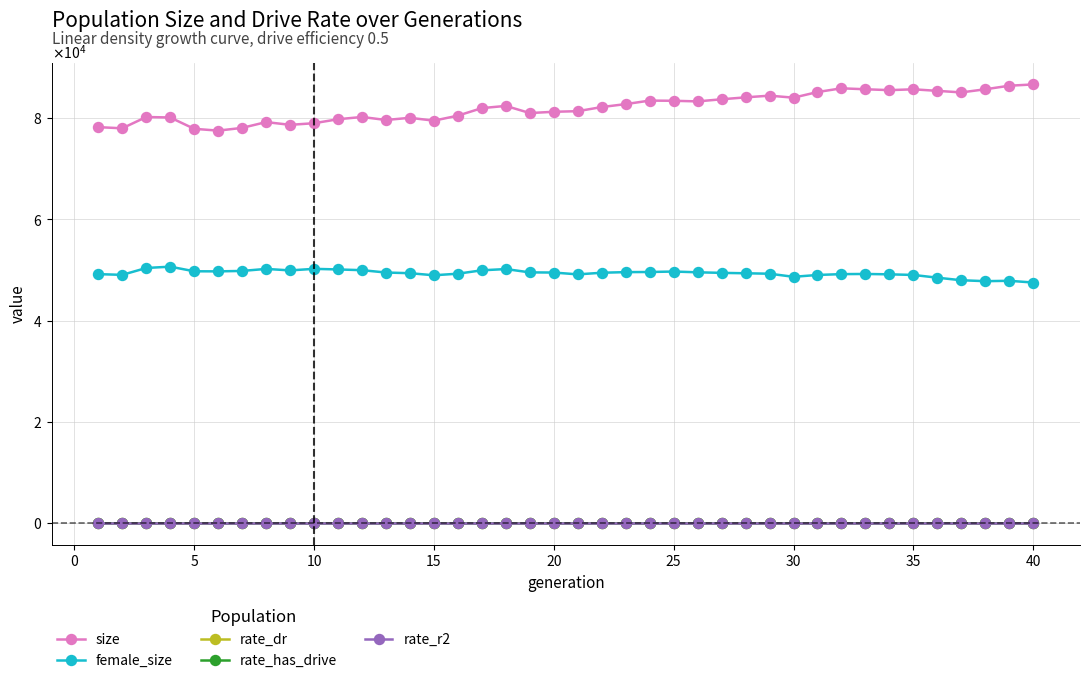

True or false: rate_dr has more than 2 points higher than both neighbors.

False